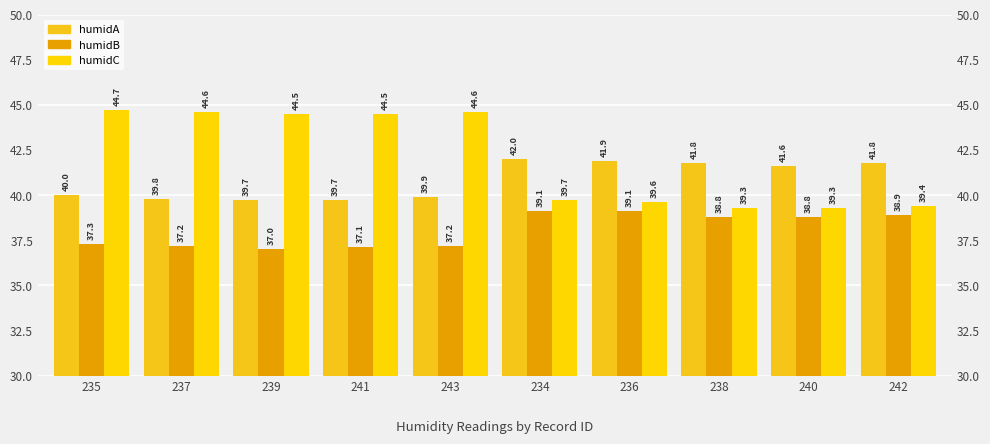

Count the number of categories in the chart.

10